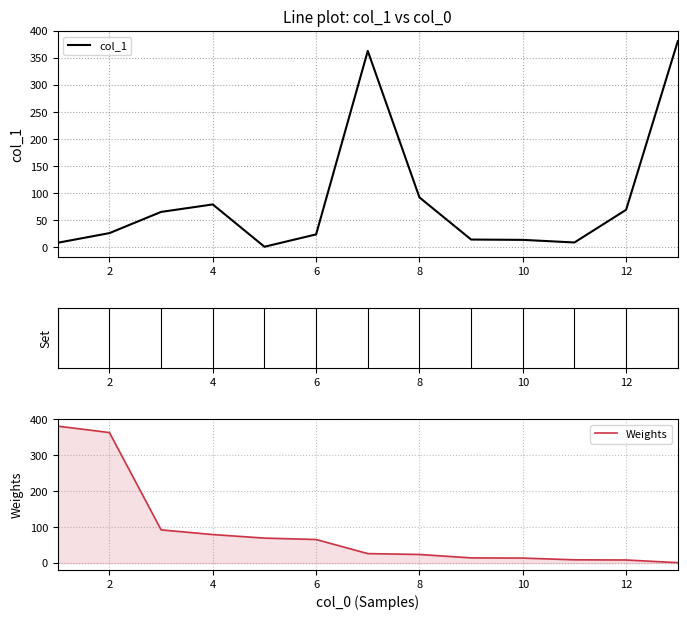

The value of col_1 at 10 is 14.0. True or false?

True